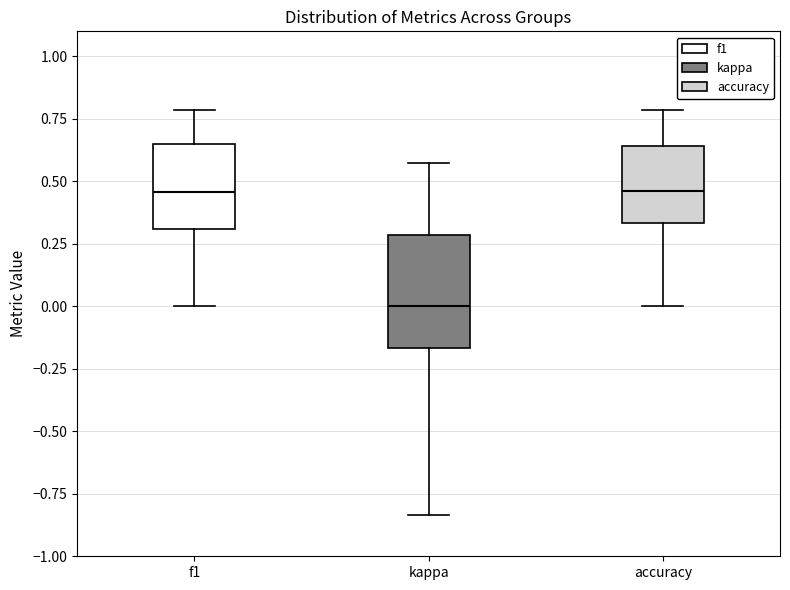

Comparing the boxes themselves (not the whiskers), which one is the tallest?

kappa